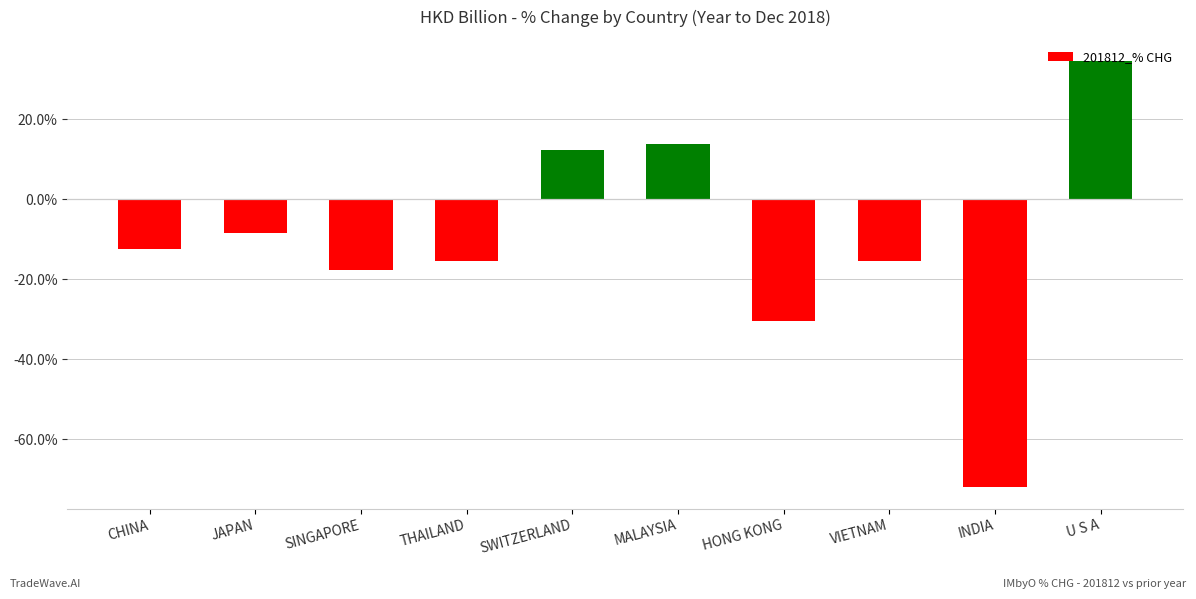

How many series are shown in this chart?

1